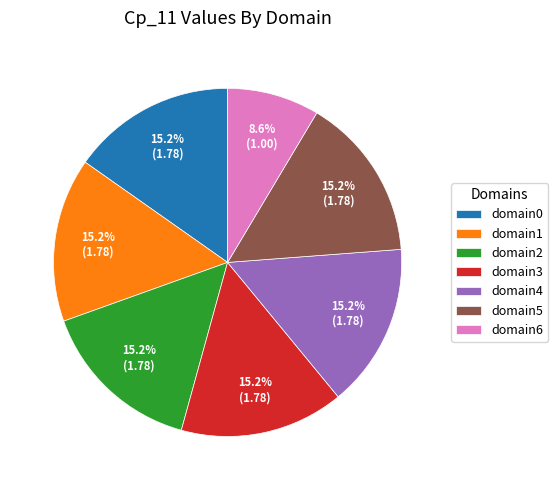

How many segments does this pie chart have?

7